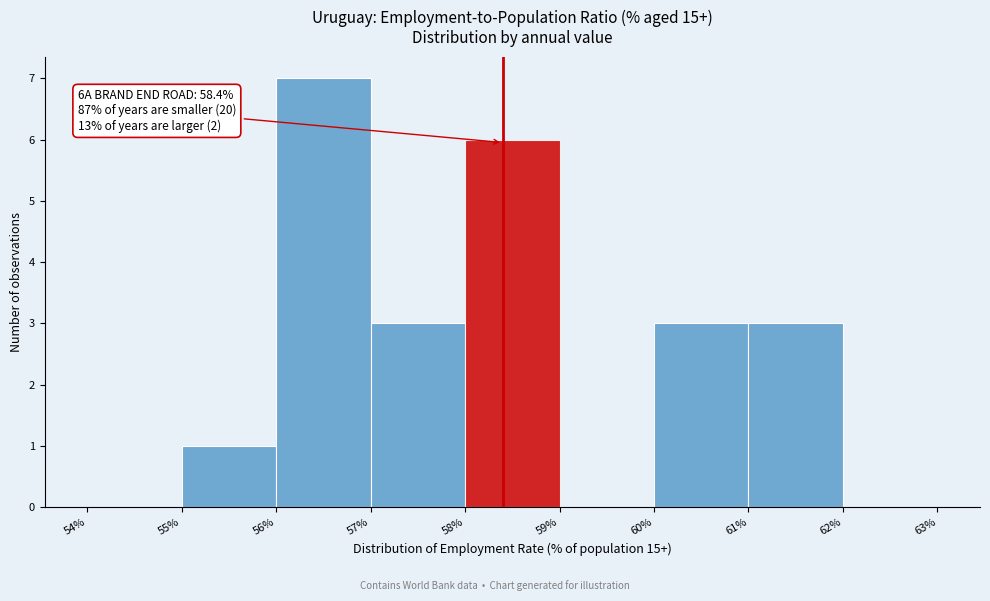

Over which range of the x-axis is the bar tallest?

56% to 57%